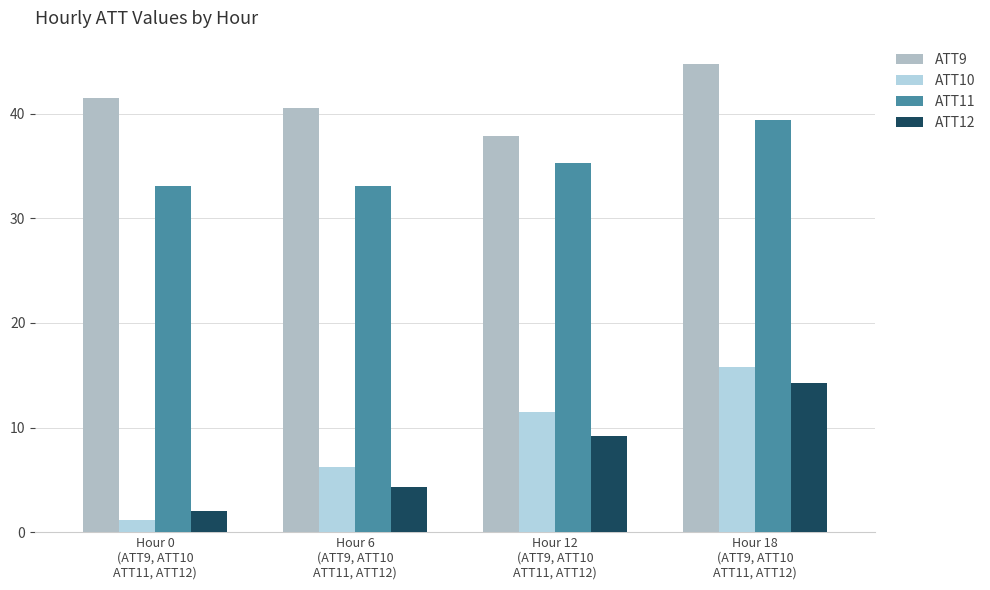

What is the value of the ATT9 bar at the 2nd from the left?

40.6